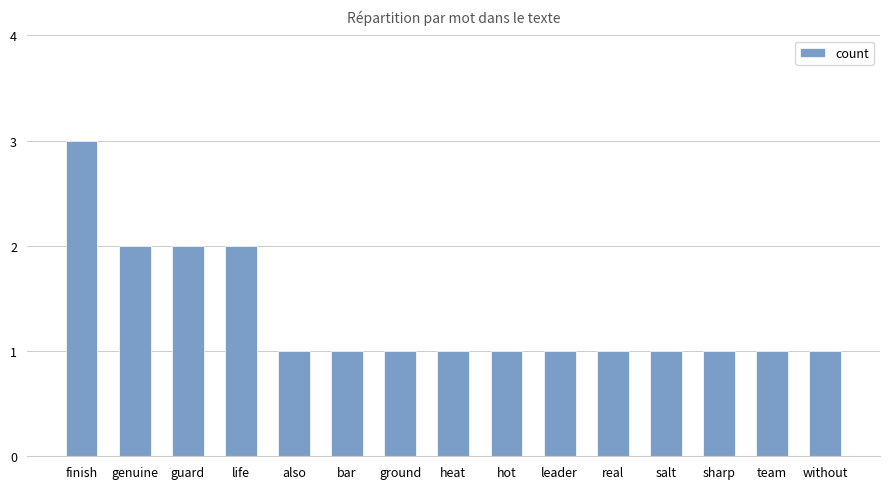

What position from the right is sharp?

3